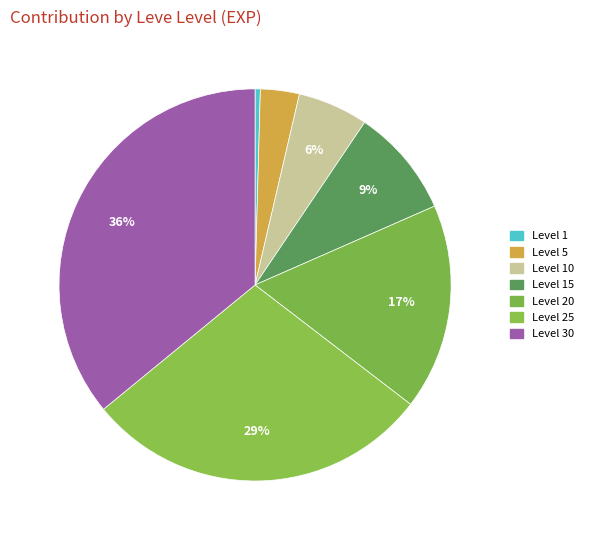

Which category has the smallest portion of the pie?

1